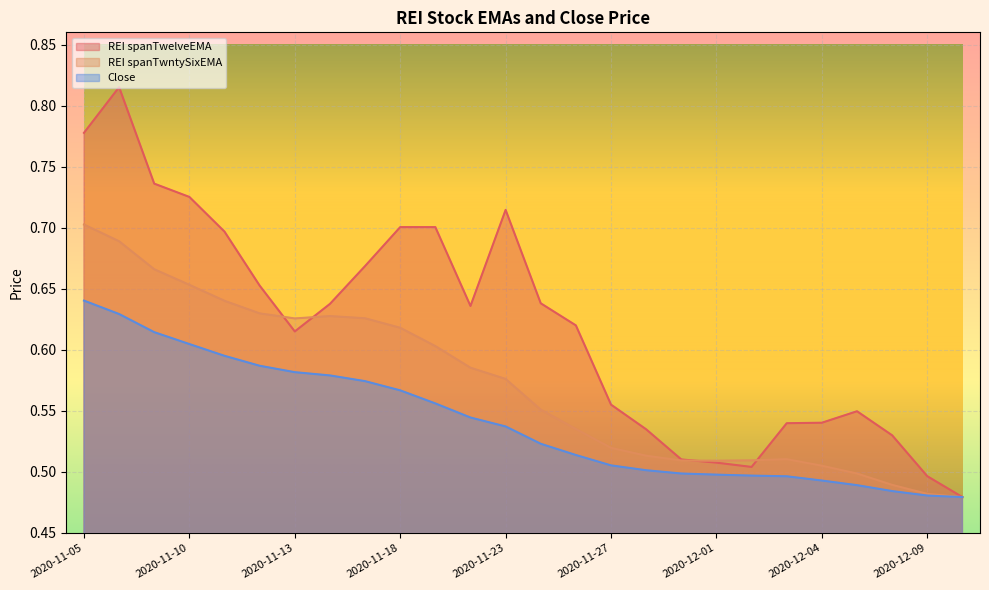

True or false: REI spanTwntySixEMA has more than 2 interior local peaks.

False